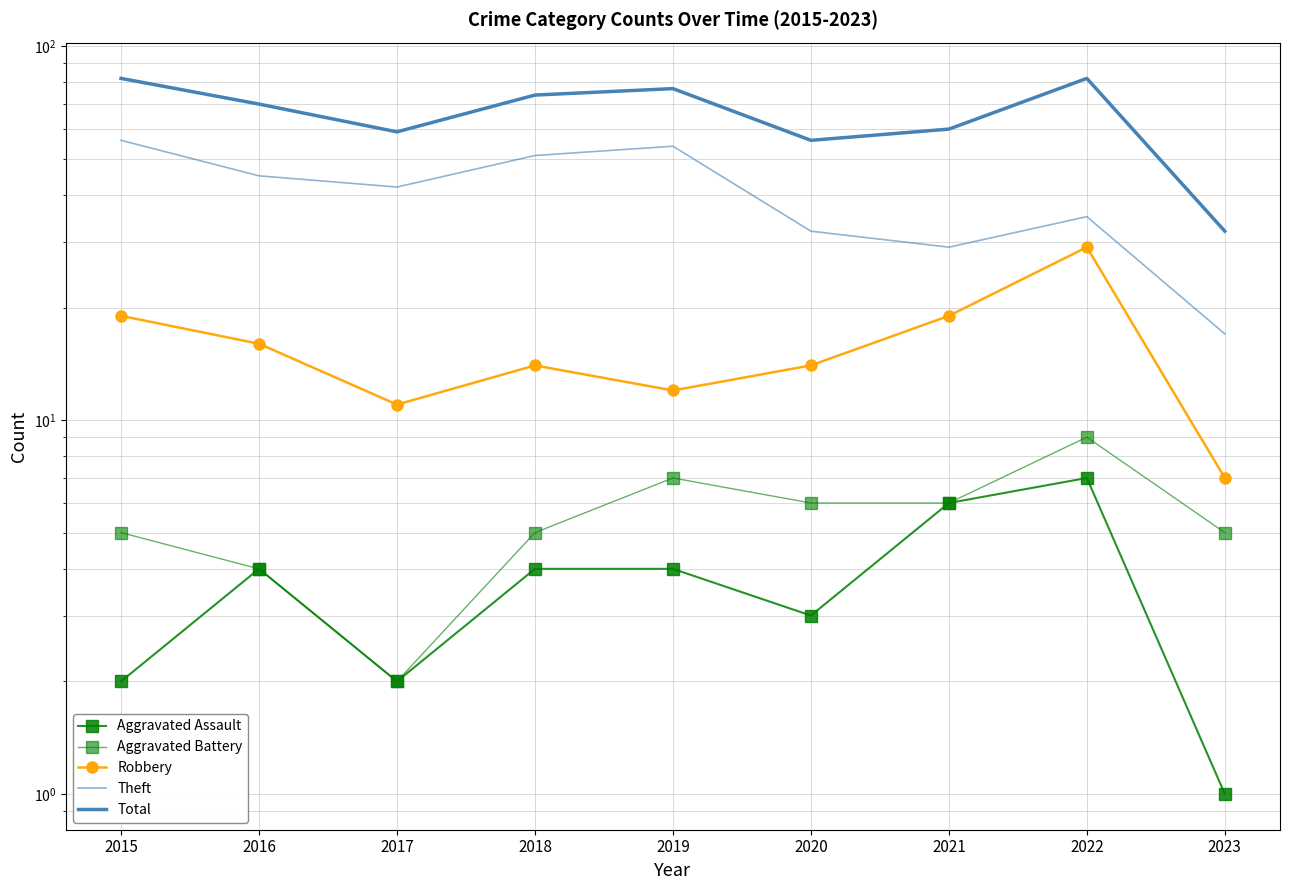

Which series has the largest total across all categories?

Total